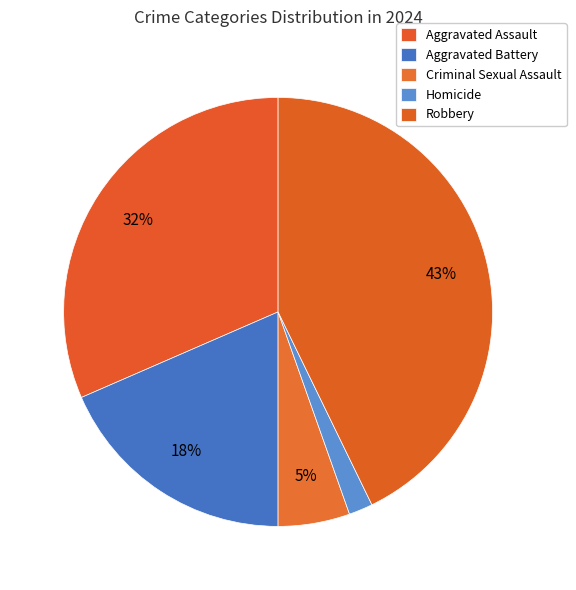

Approximately how many times larger is the value at Robbery compared to Aggravated Assault?

1.4